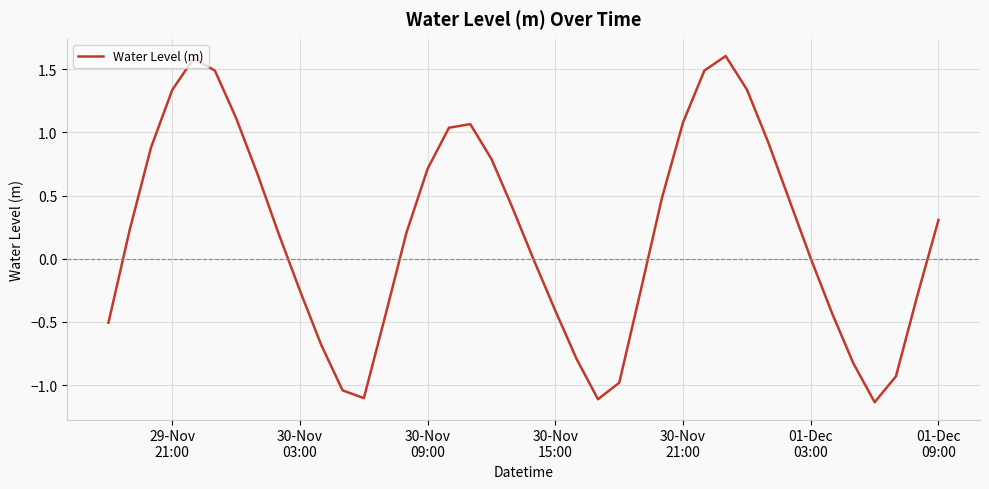

What is the difference between the maximum and minimum values?

2.7